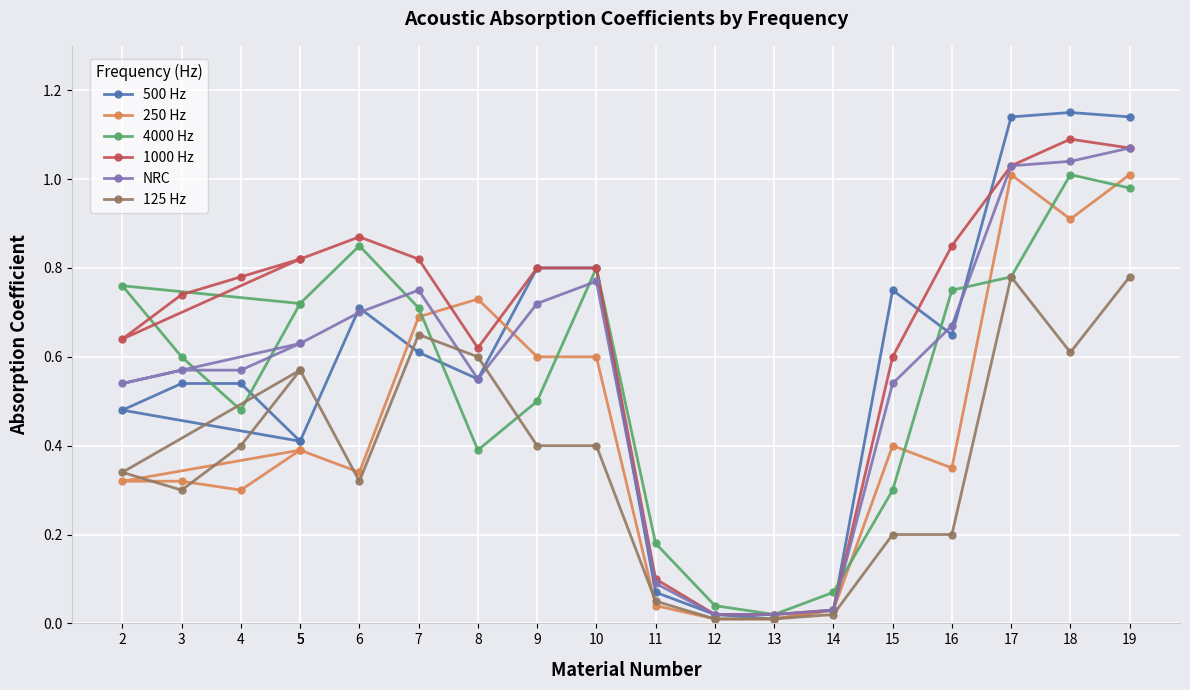

Between 15 and 13, which is larger?

15